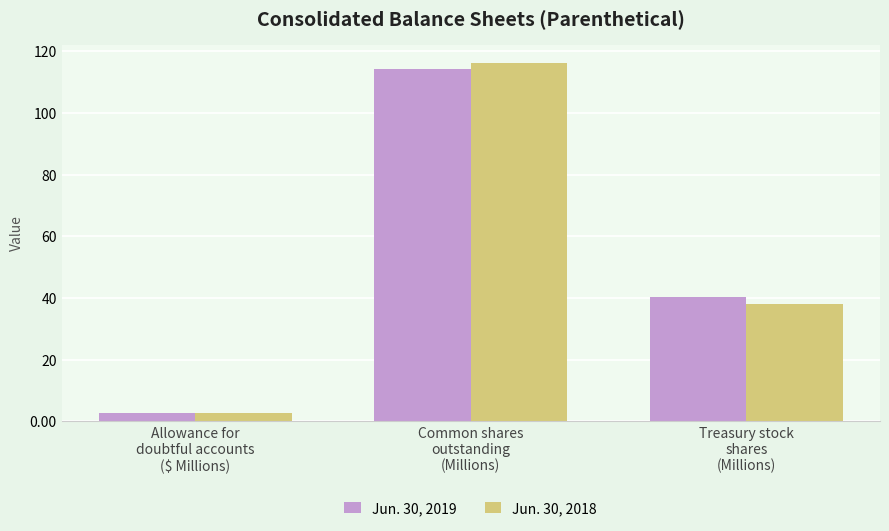

Which label corresponds to the smallest value in the chart?

Allowance for
doubtful accounts
($ Millions)